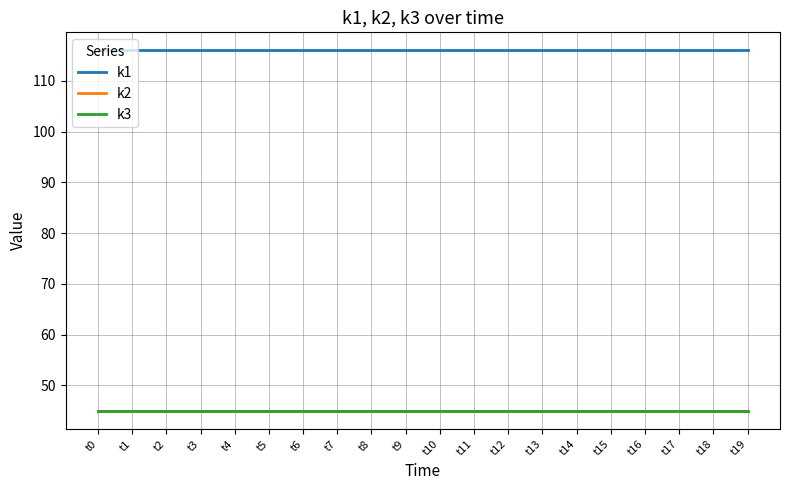

True or false: k3 has more than 2 interior local peaks.

False